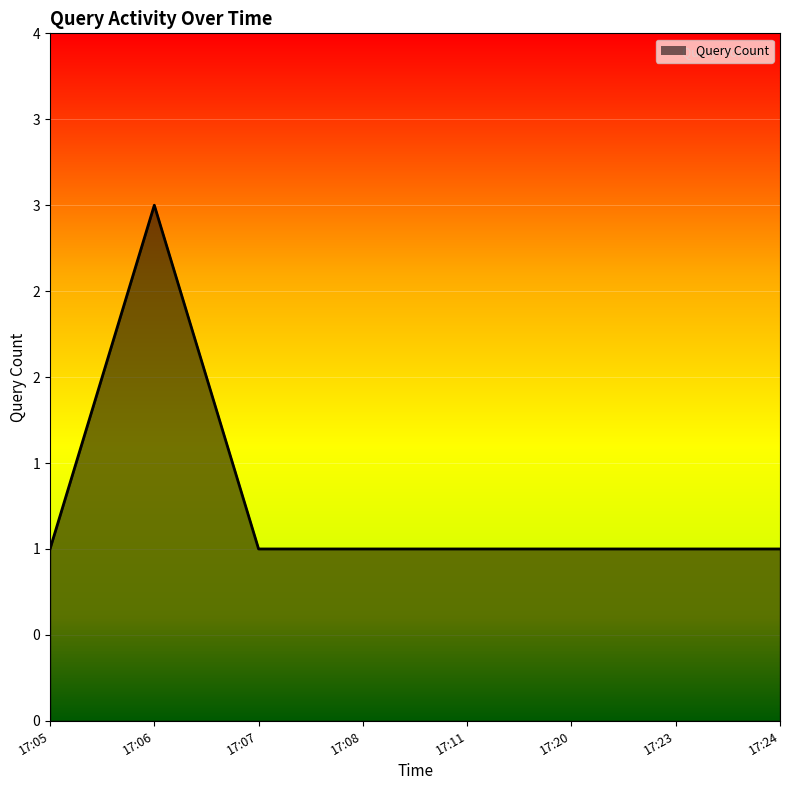

At which category does the chart reach its peak across all series?

17:06